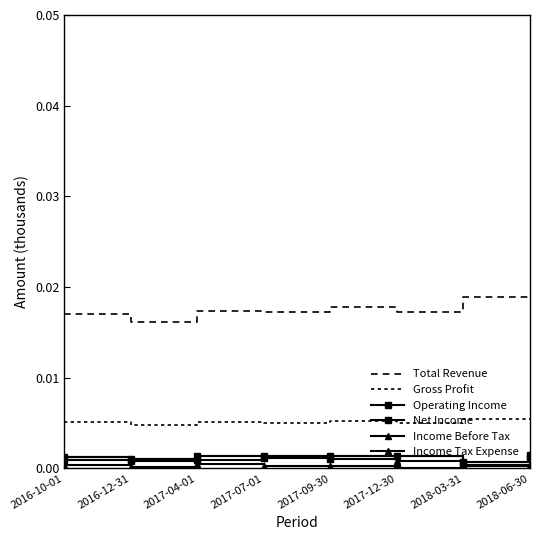

Which series changed the most between 2018-03-31 and 2018-06-30?

Income Before Tax